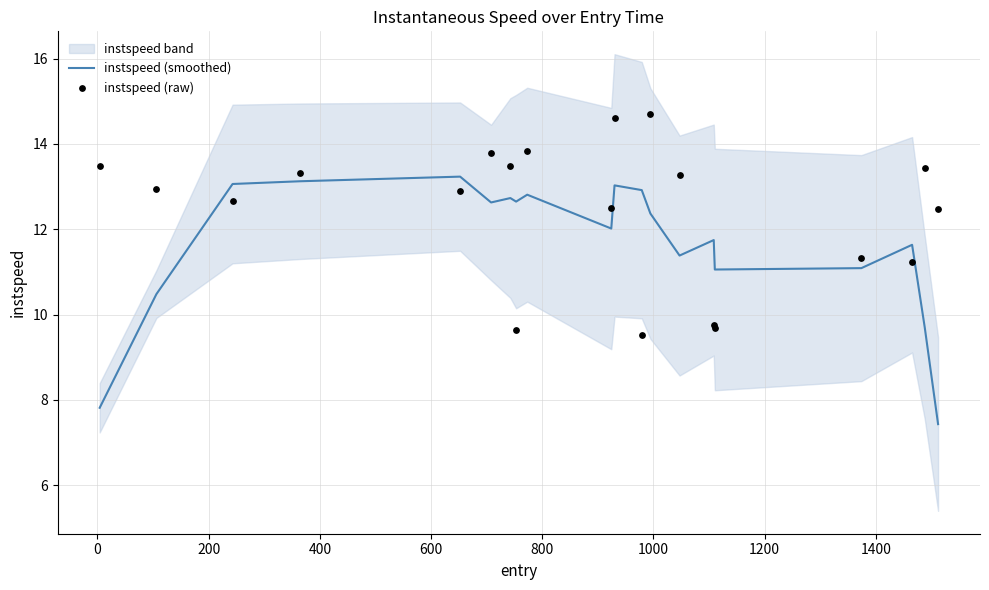

Which series has the largest total across all categories?

instspeed (raw)